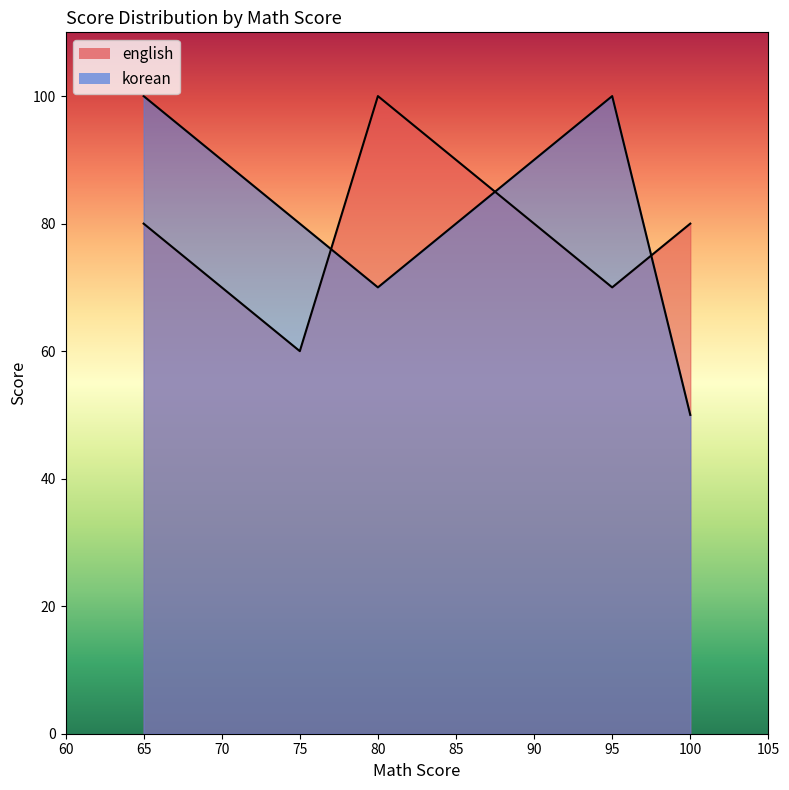

What is the average value of the english series?

78